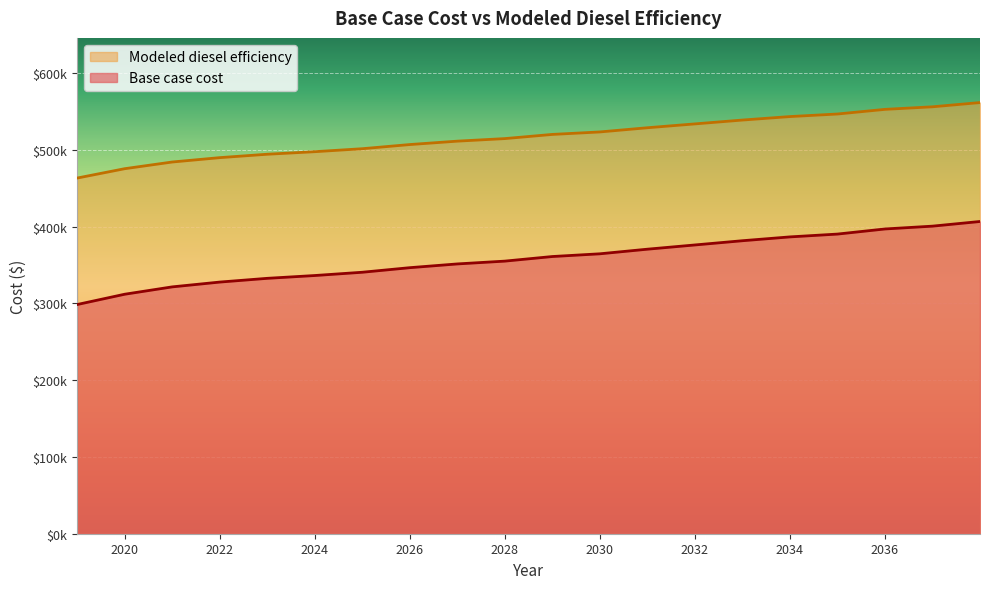

What is the total value across all series at 2037?

956868.8